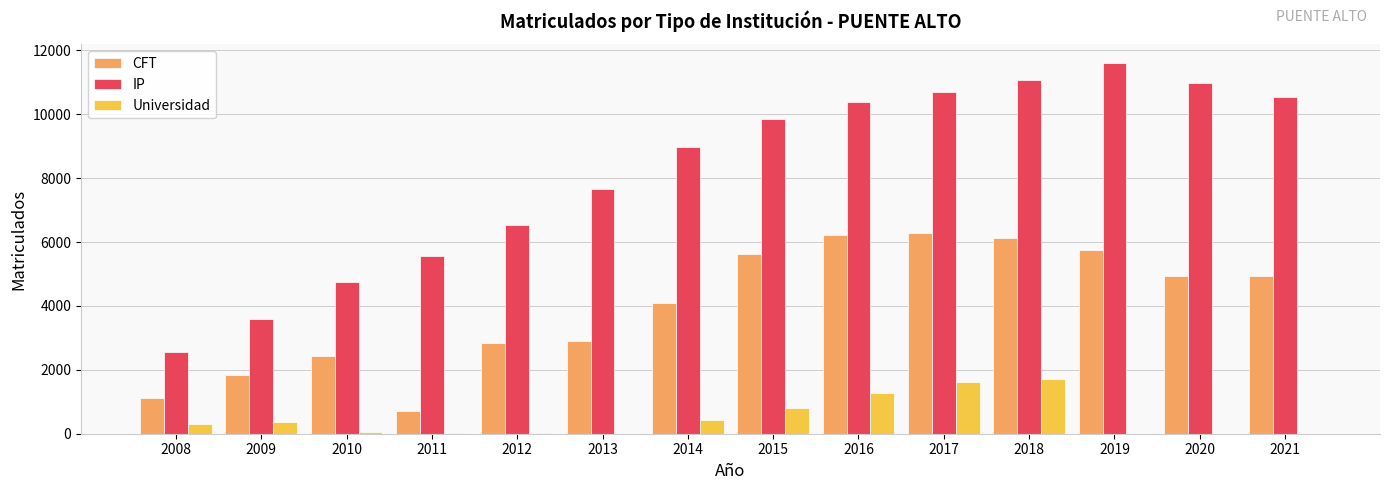

Between 2010 and 2014, which series saw the biggest shift?

IP